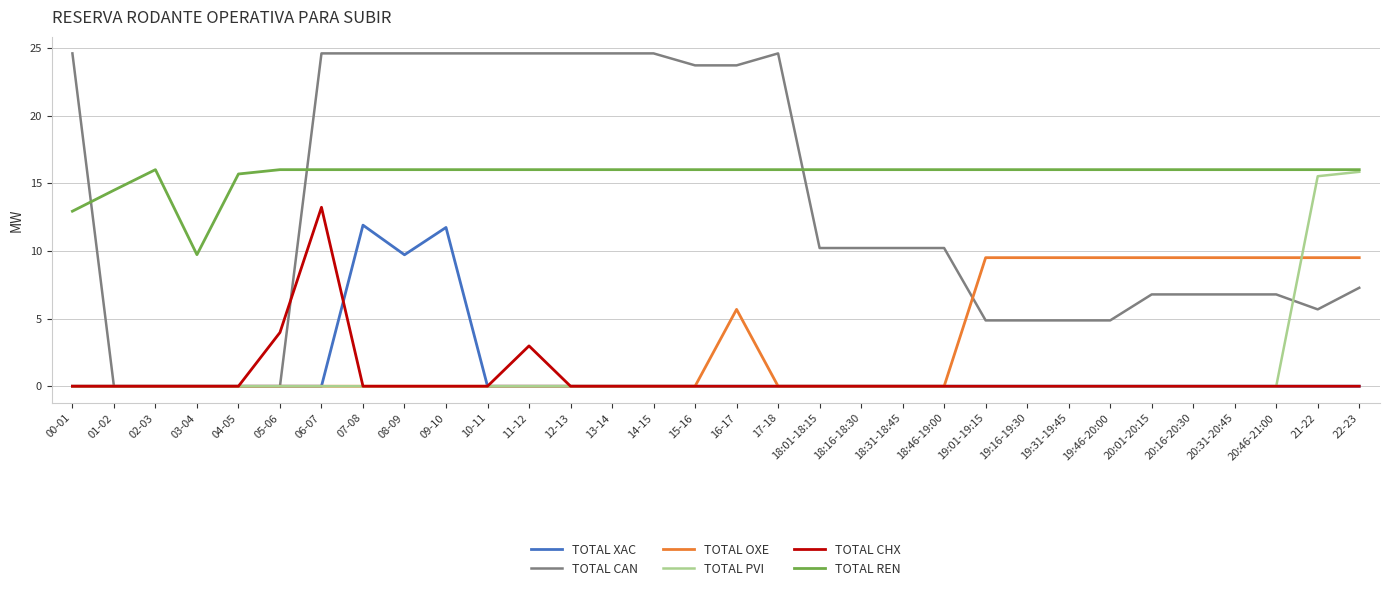

What position from the left is 15-16?

16